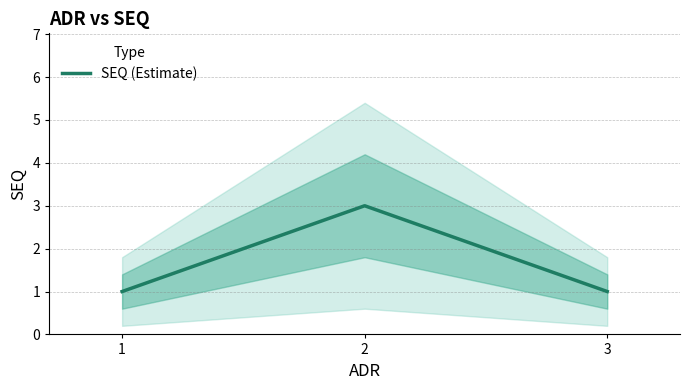

Reading left to right, what are all the values shown in this chart?

1=1	2=3	3=1